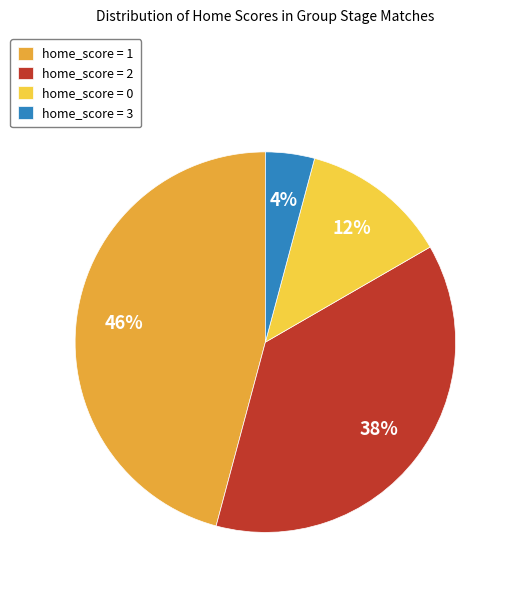

Is there any slice that represents more than half of the pie?

No